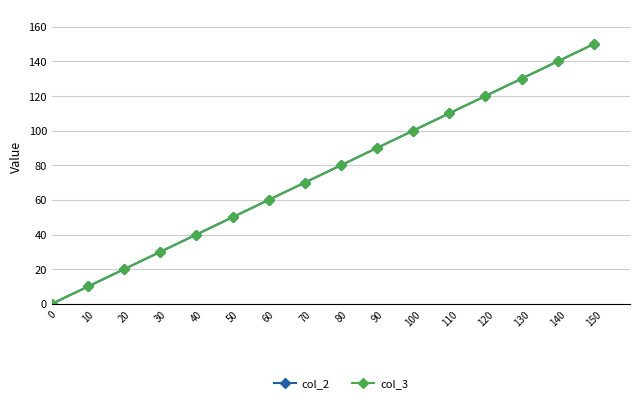

True or false: col_3 and col_2 intersect in this chart.

False